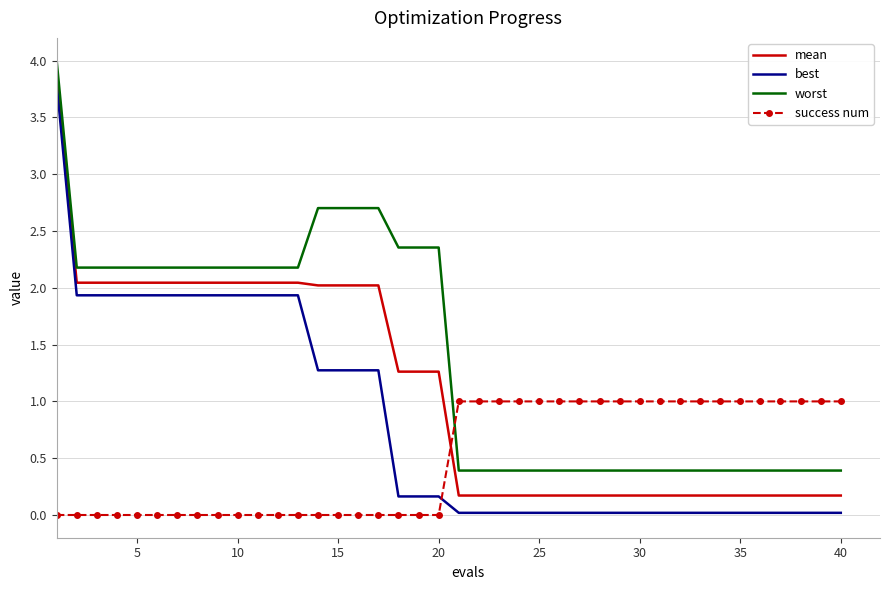

What is the maximum value for success num?

1.0